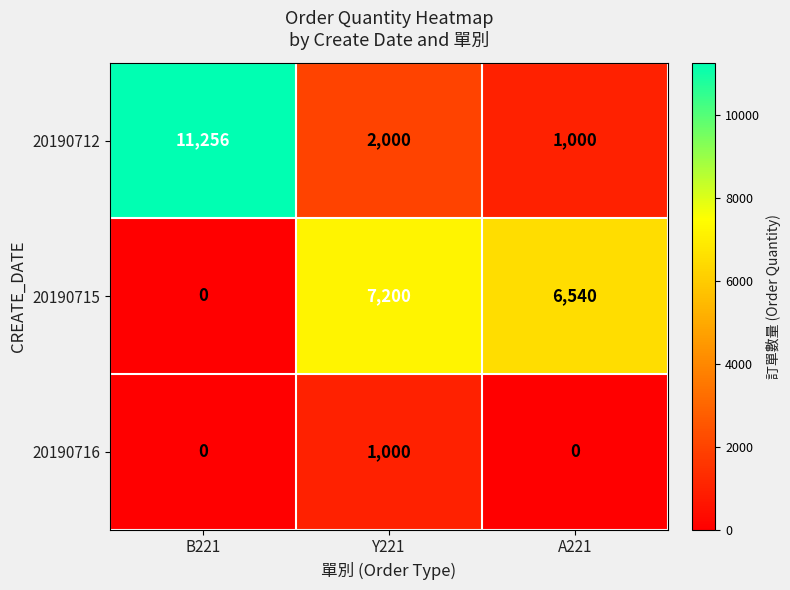

Read the 20190712 value at A221, to the nearest 100.

1000